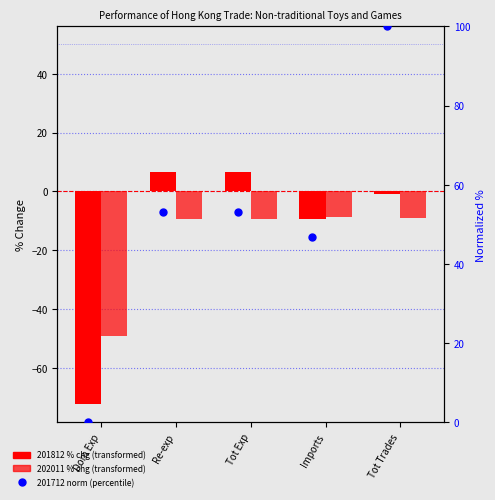

Which series contains the highest Y value?

201712 (norm %)